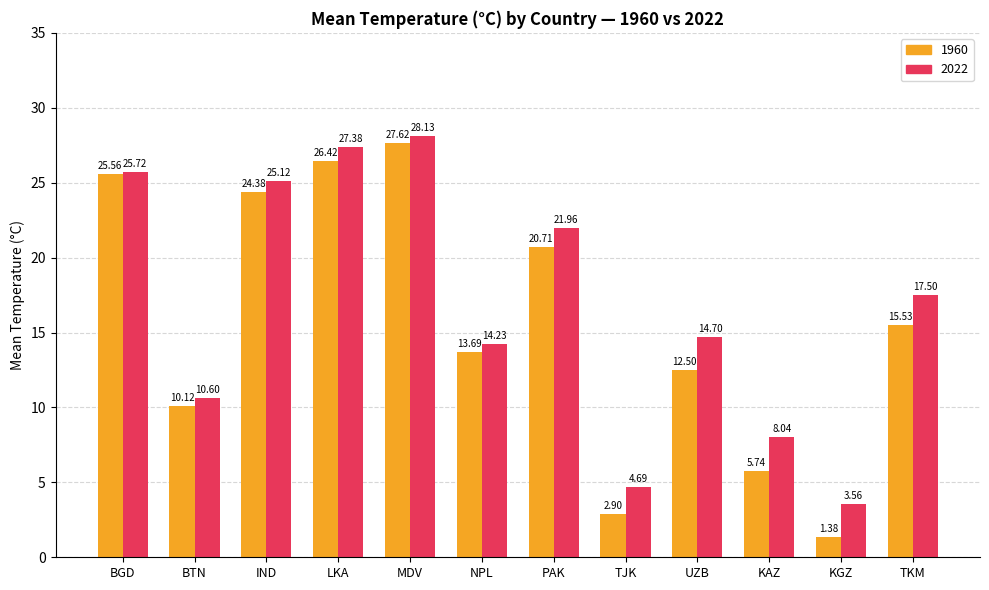

Which label corresponds to the largest value in the chart?

MDV